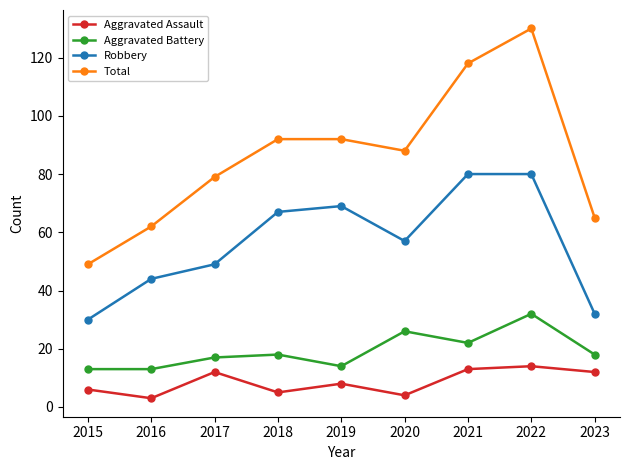

What is the value of the Total point at the 6th from the left?

88